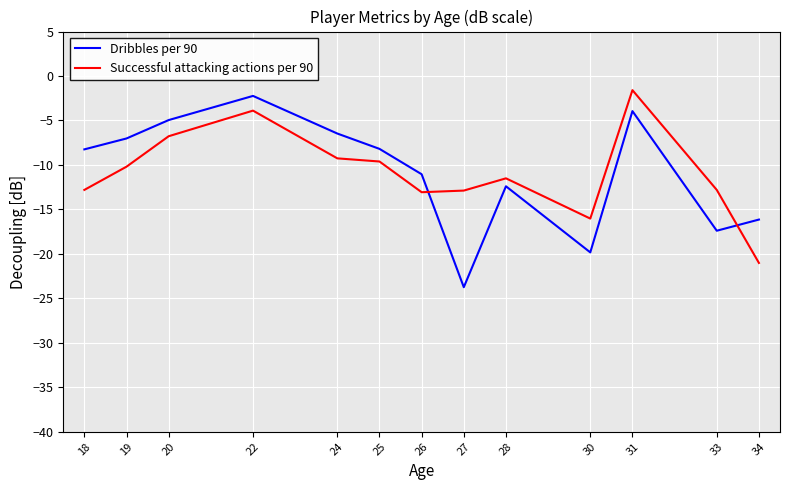

Read the Dribbles per 90 value at 27.

-23.7